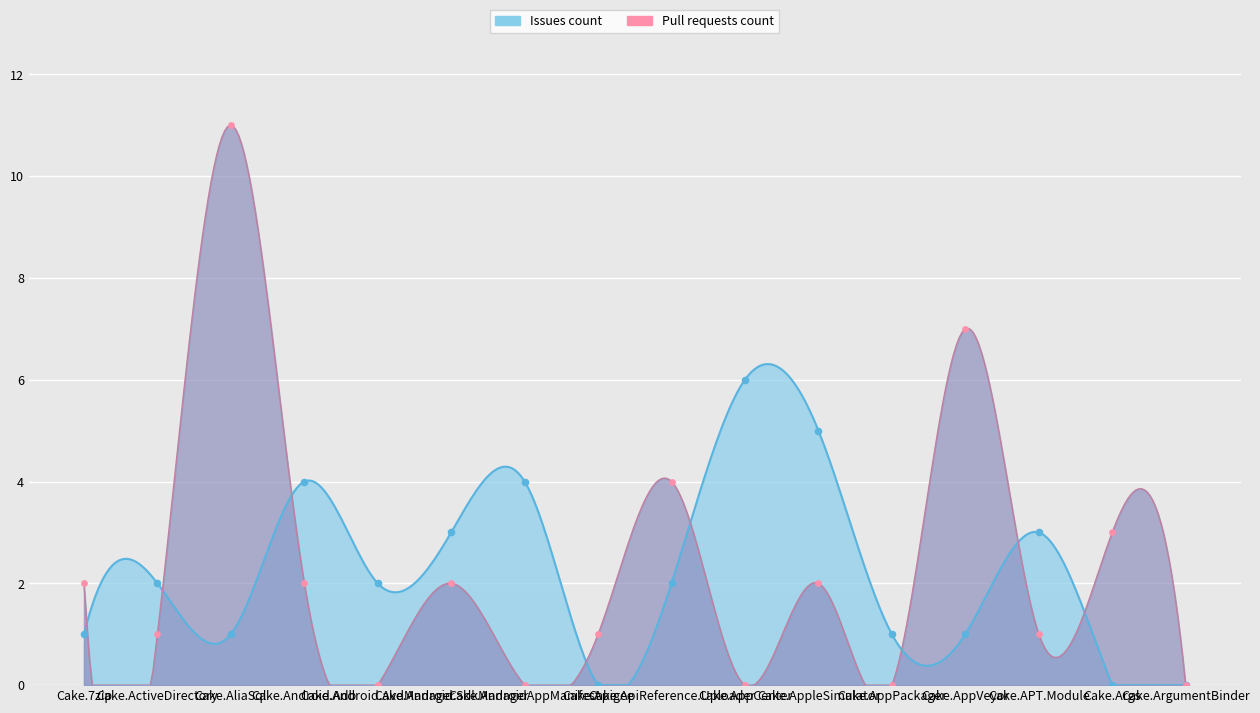

Is the value of Issues count at Cake.Android.AvdManager greater than the value of Pull requests count at Cake.AppPackager?

Yes